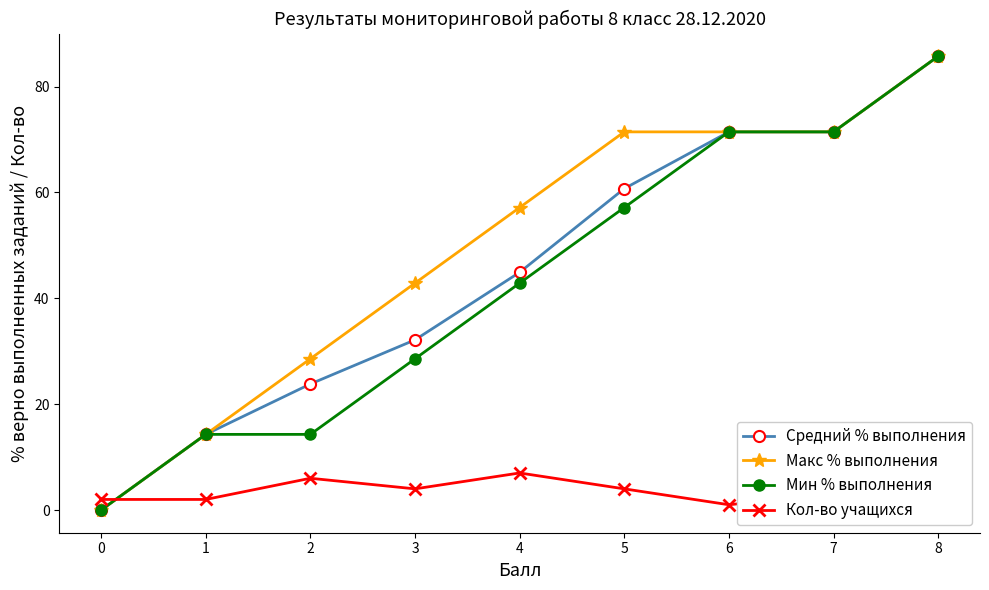

List the series in order of their peak value, highest first.

Средний % выполнения, Макс % выполнения, Мин % выполнения, Кол-во учащихся